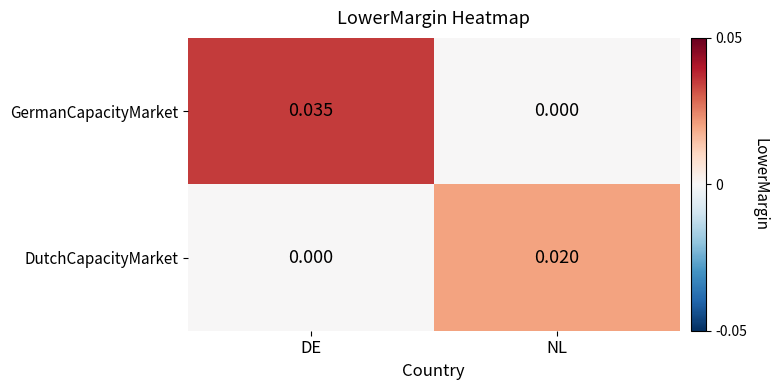

List the series in order of their overall mean, highest first.

GermanCapacityMarket, DutchCapacityMarket